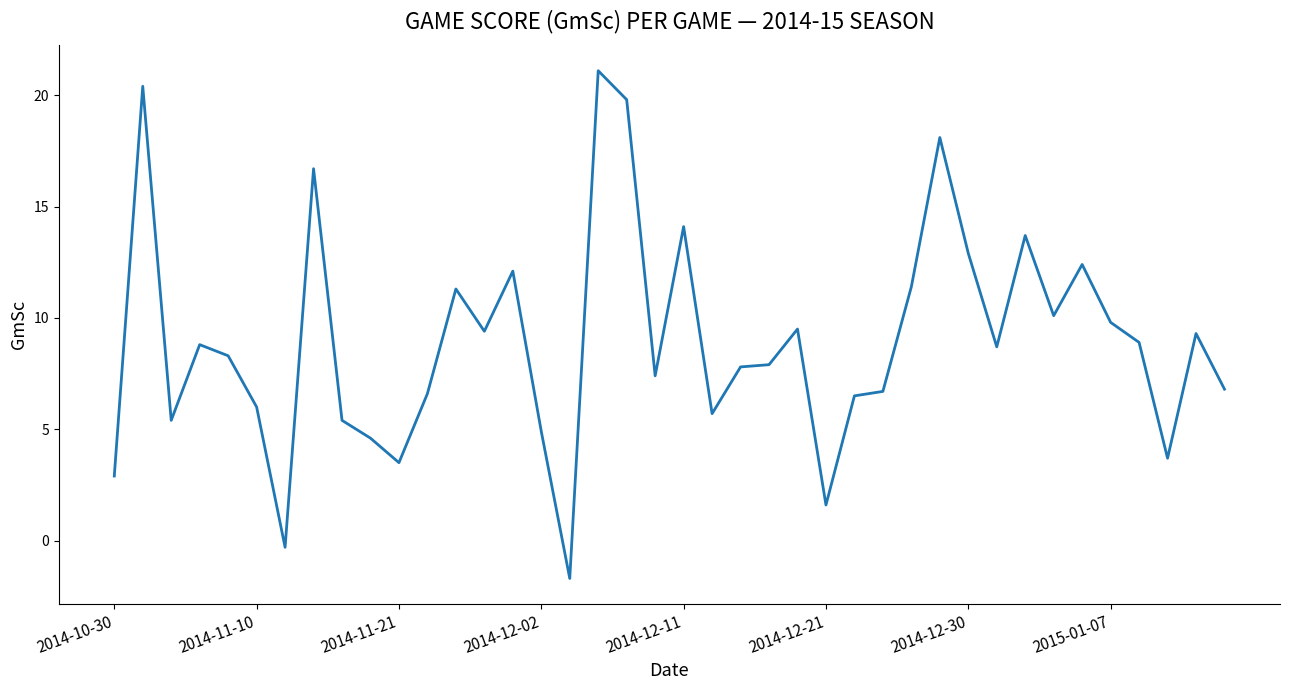

What is the greatest value displayed?

21.1